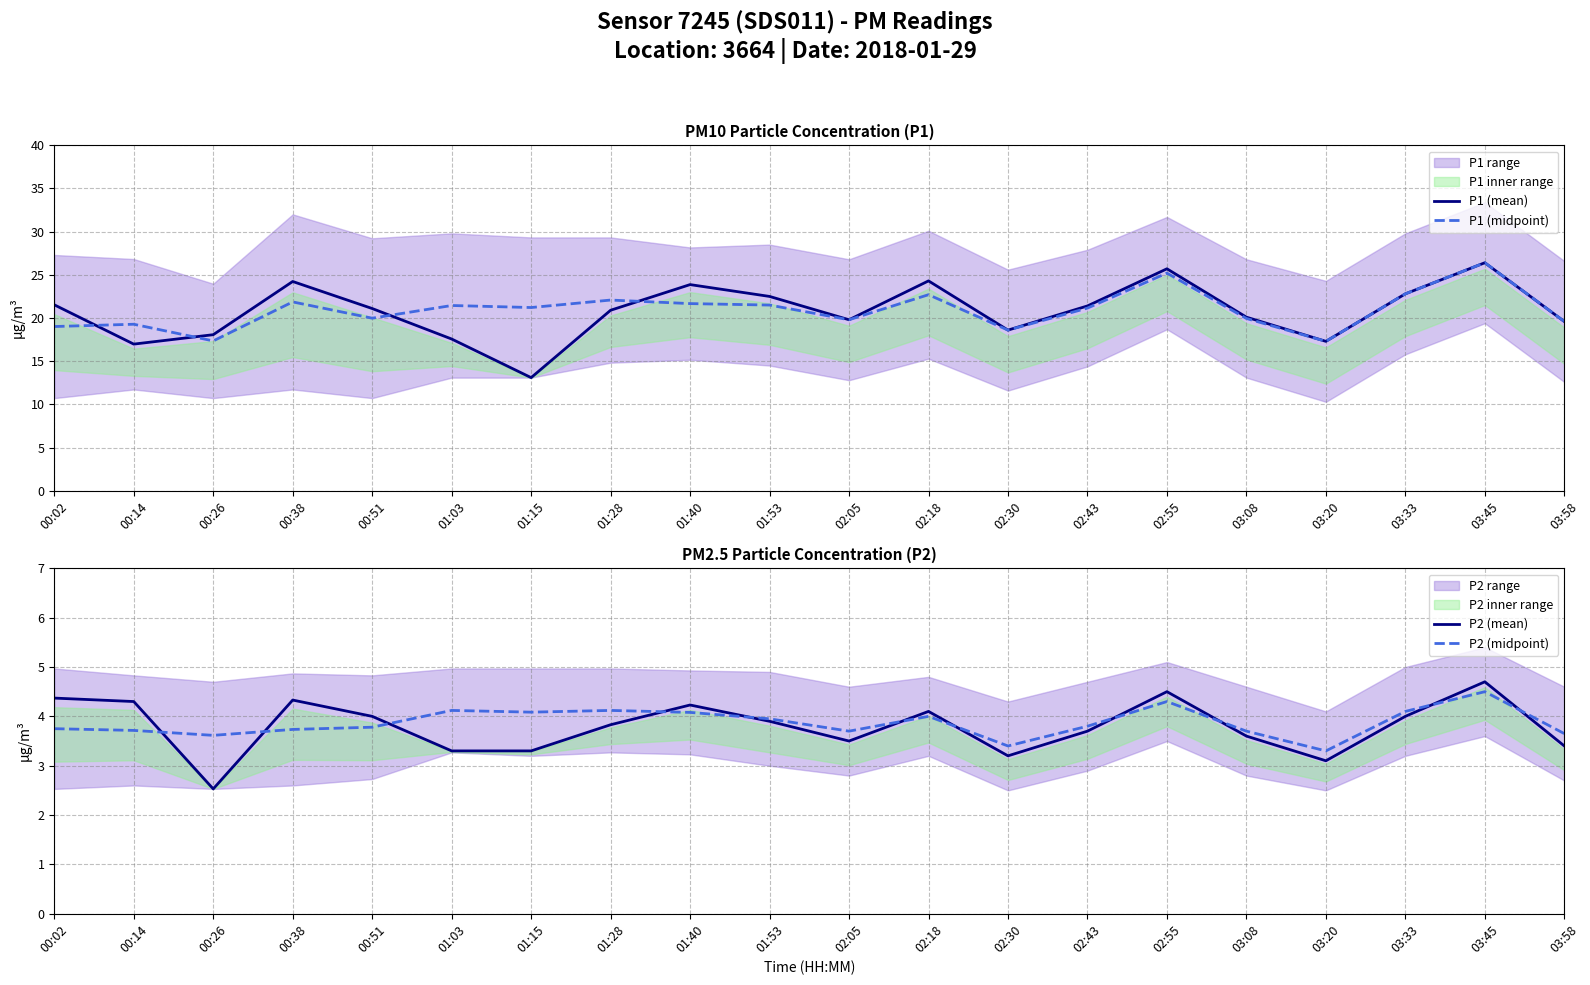

At which category is the sum across all series the highest?

03:45